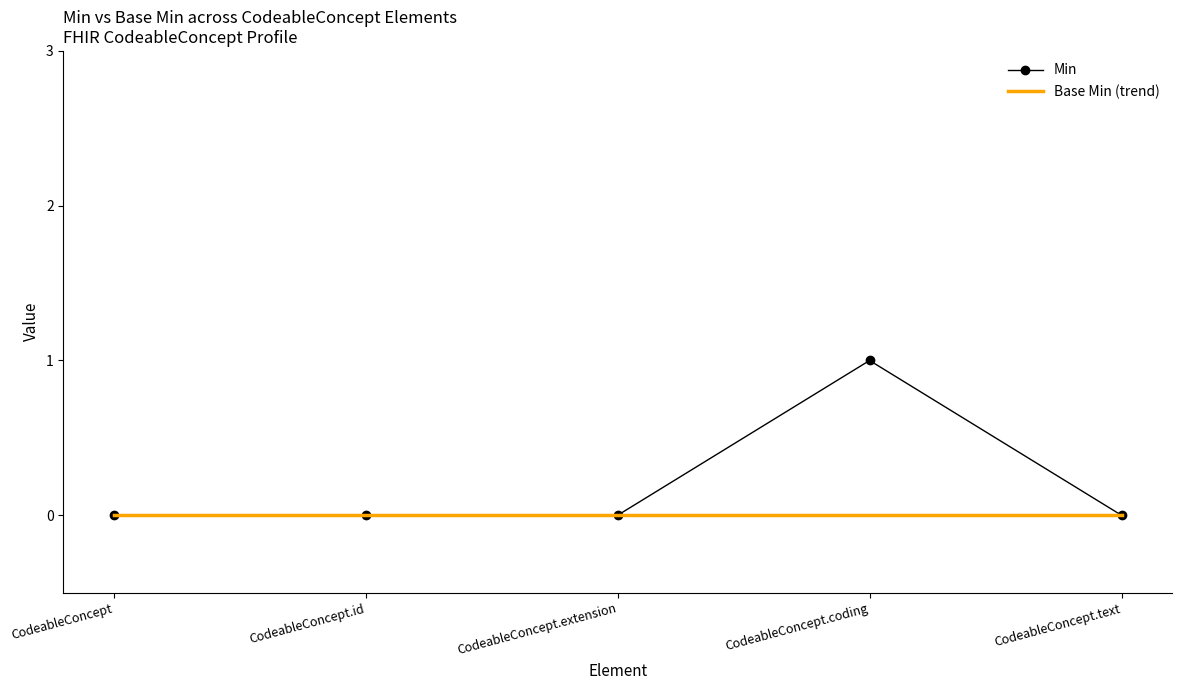

The chart shows a value of 1 at CodeableConcept.text. True or false?

False